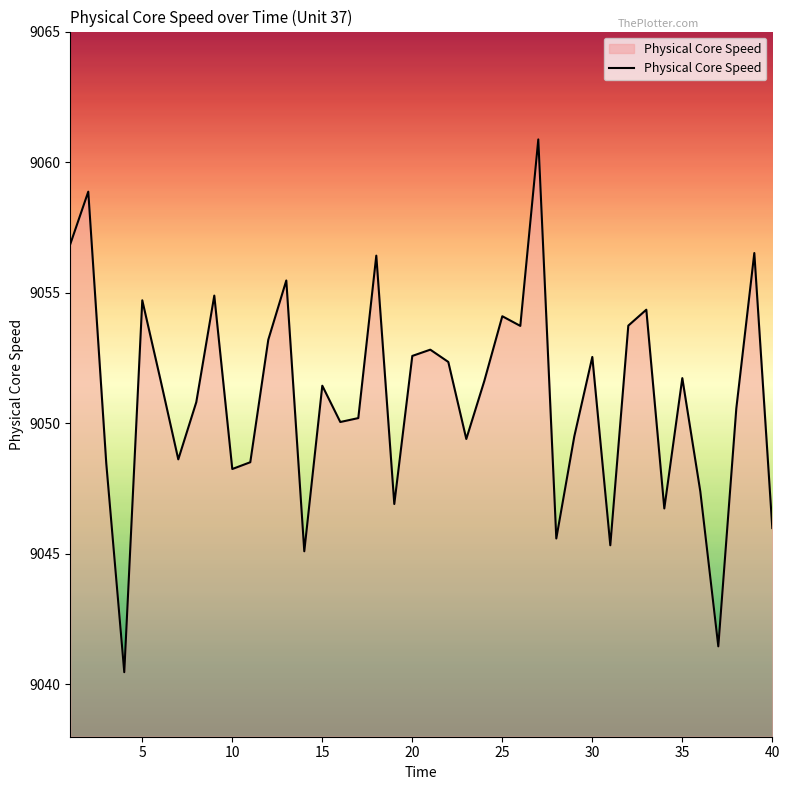

What is the smallest value displayed?

9040.5